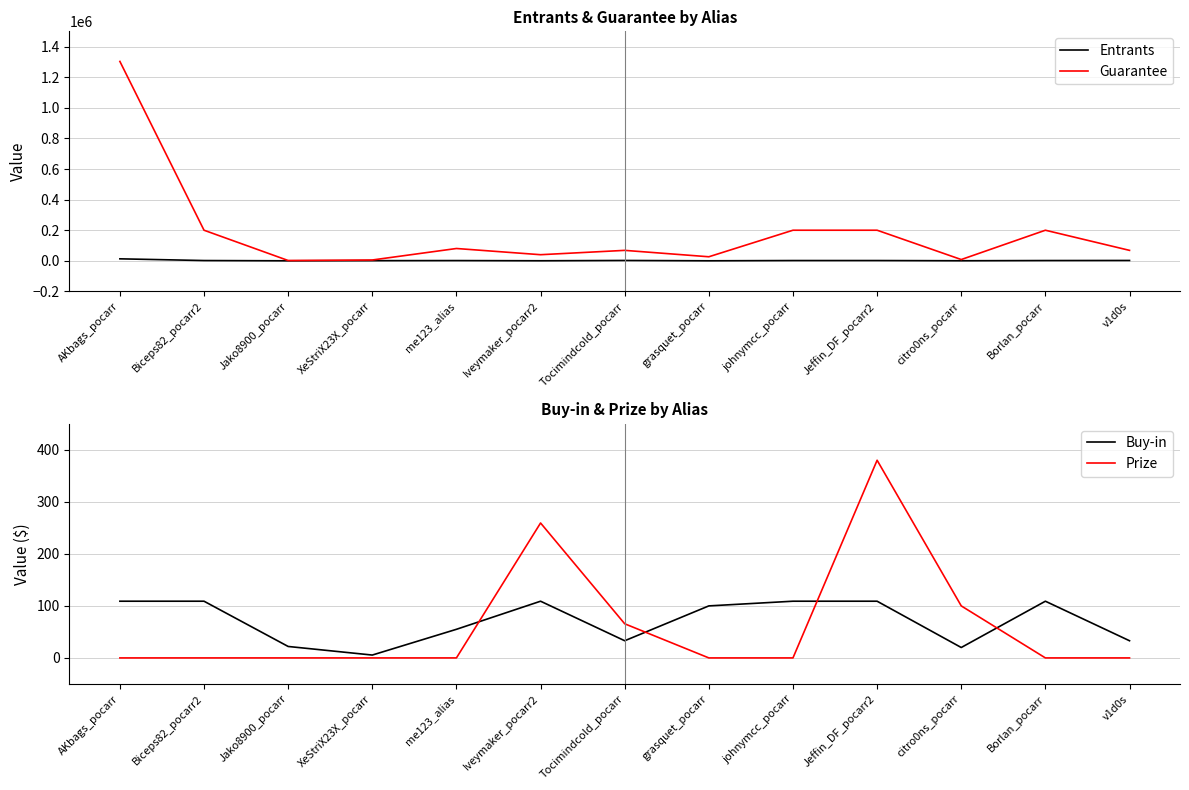

How many values in the Buy-in series exceed 100?

6